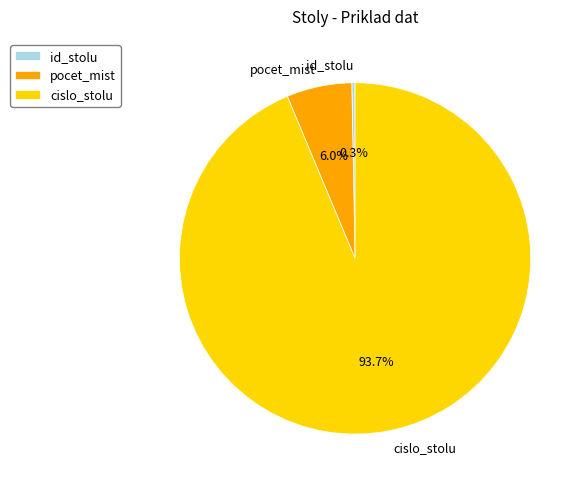

Which slice is the smallest?

id_stolu